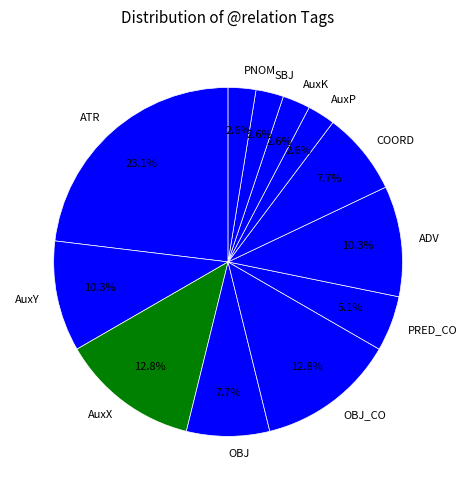

Does OBJ represent more than half of the total?

No